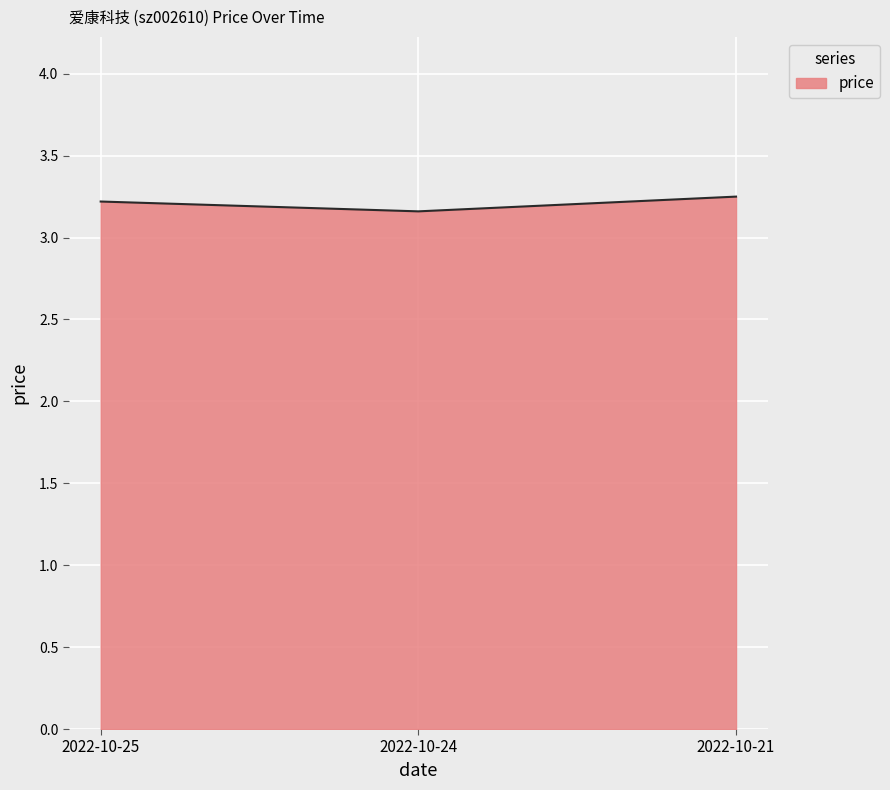

What is the change in value from 2022-10-24 to 2022-10-21?

+0.1